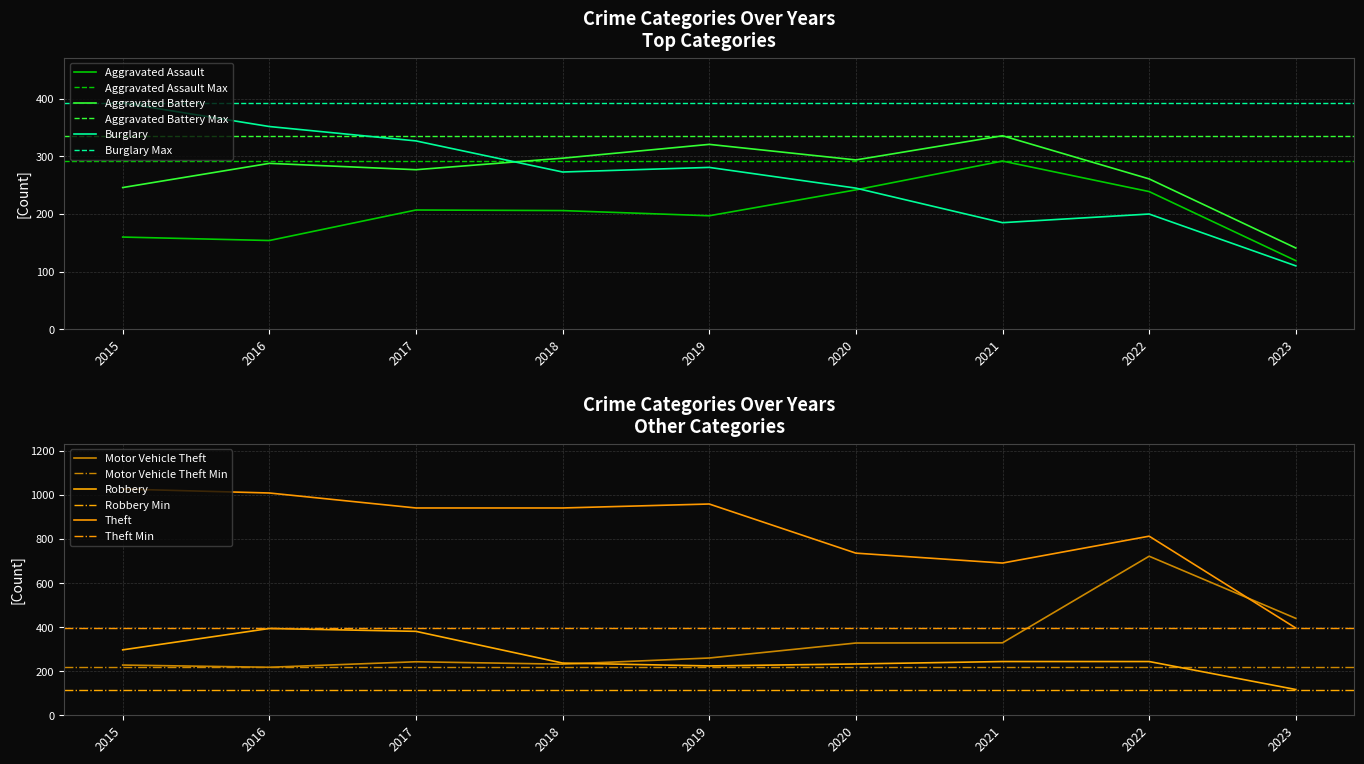

At which category is the sum across all series the highest?

2022